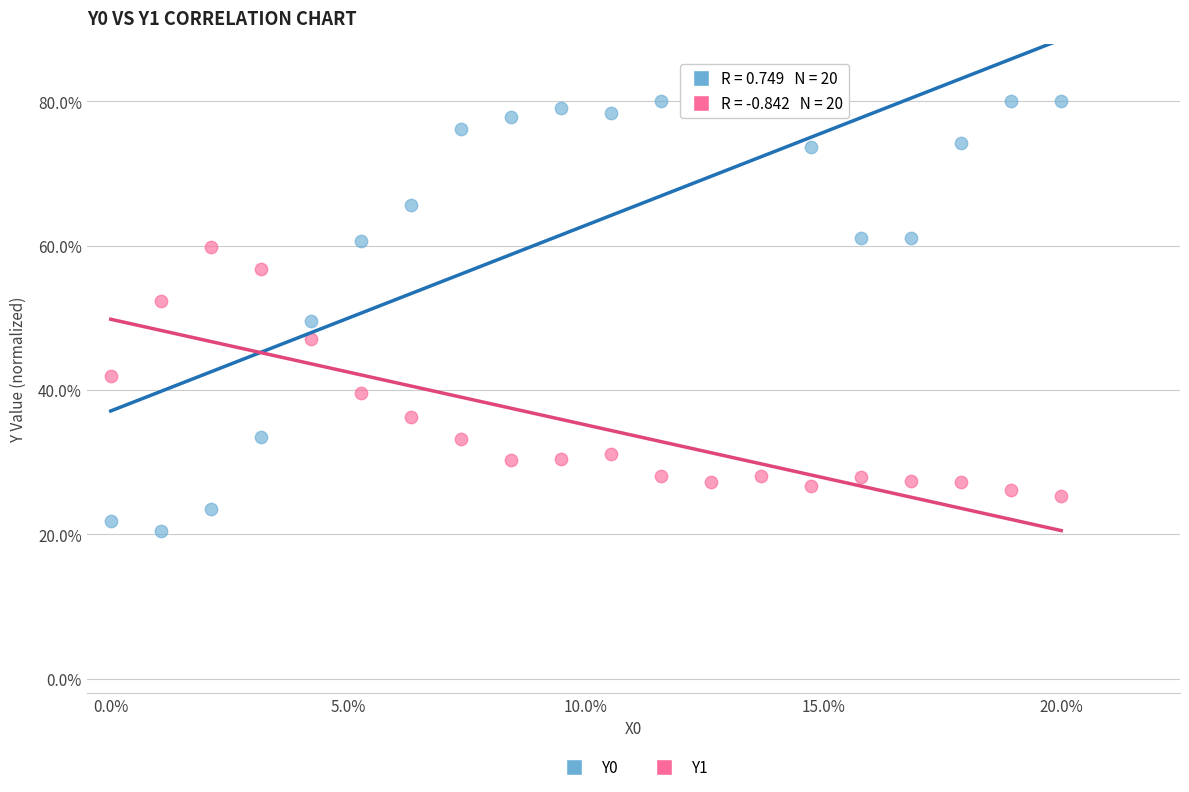

Which series has the largest Y range (max minus min)?

Y0